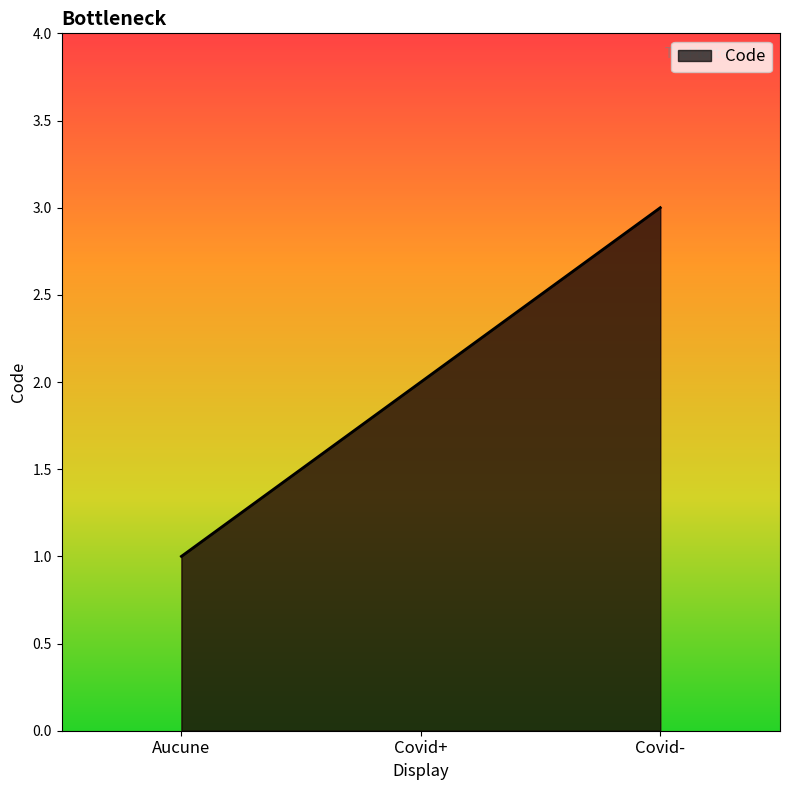

How many distinct data groups are displayed?

1